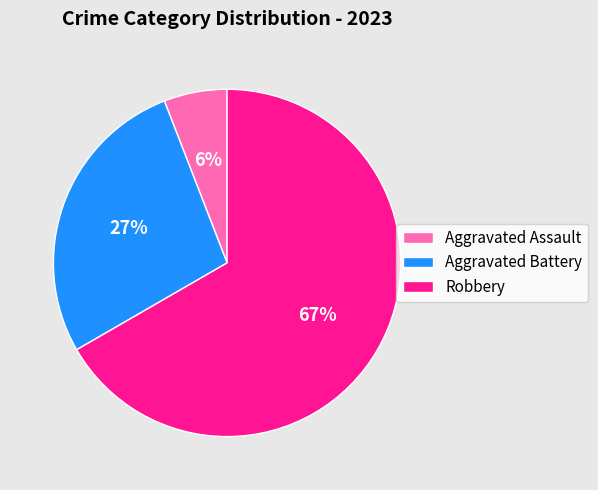

Is it true that Aggravated Battery is 27% of the pie?

True